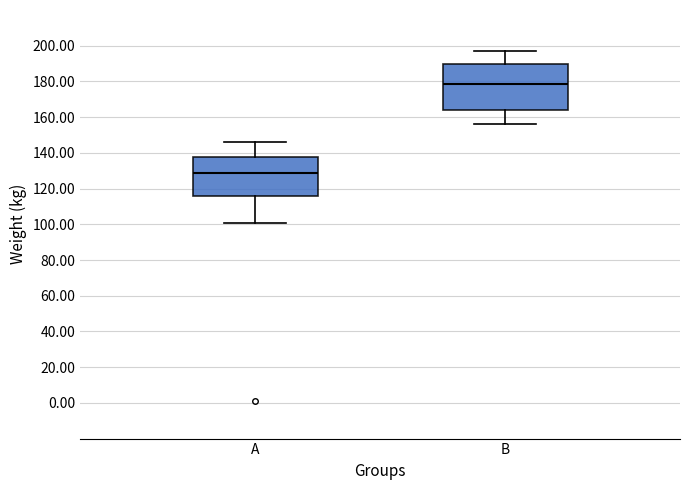

Which box has the highest median line?

B